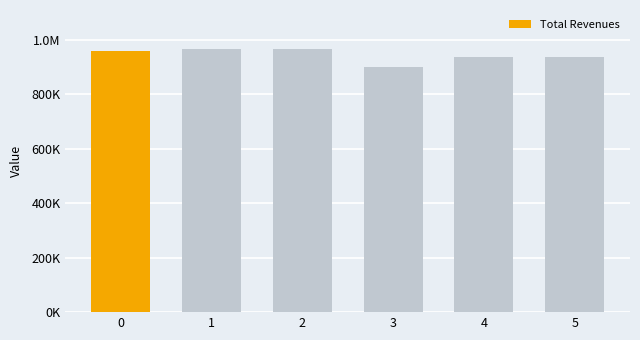

What is the difference between the values at 4 and 1?

28844.0